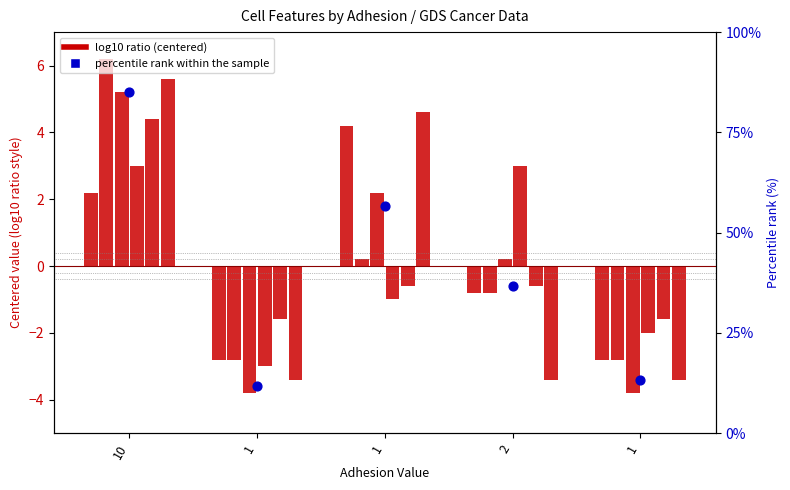

What is the total value across all series at 10?

26.6